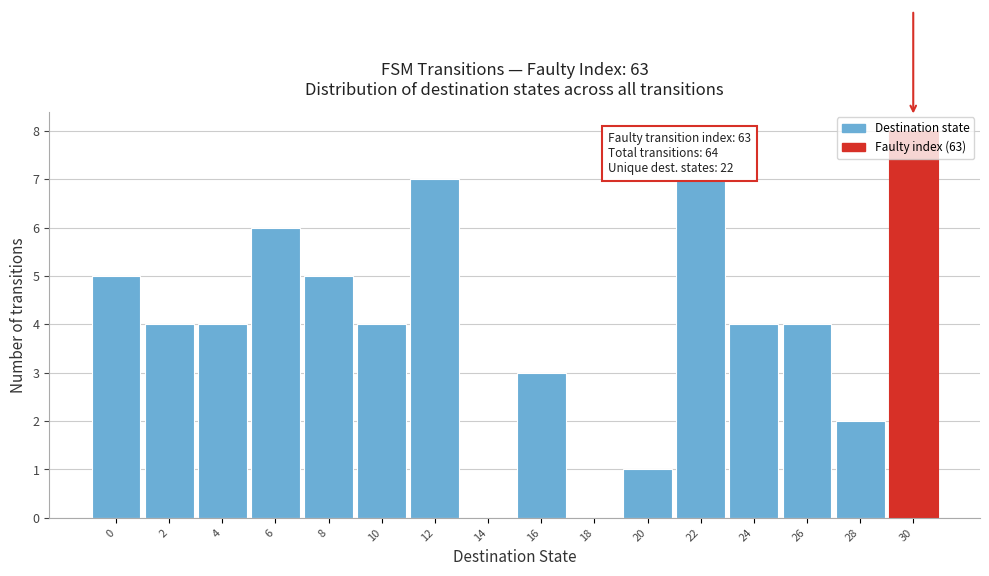

What is the maximum value shown in the chart?

8